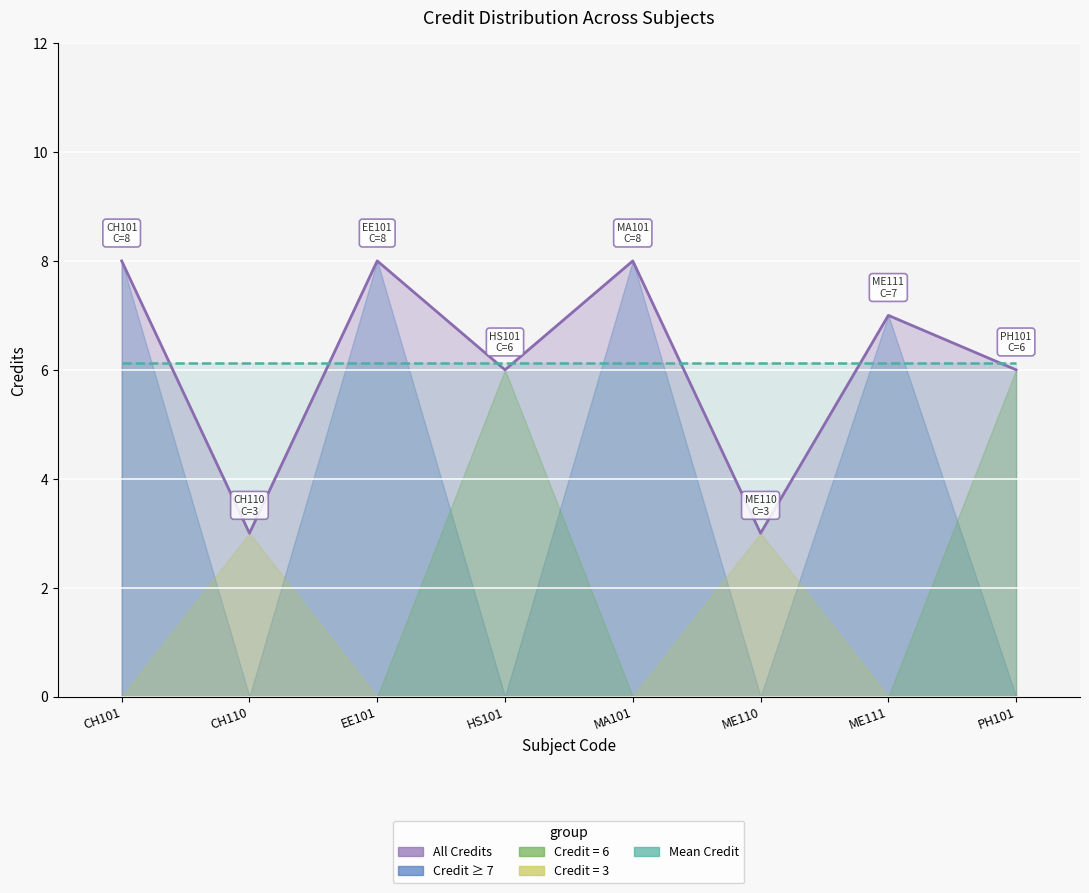

The value of Credit at EE101 is 14.1. True or false?

False